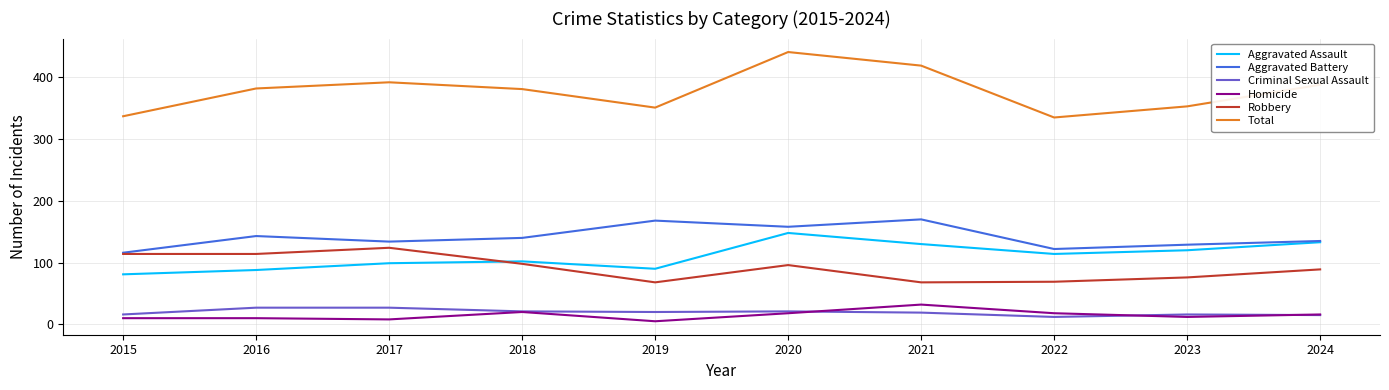

The Aggravated Assault series shows 99 at 2017. True or false?

True